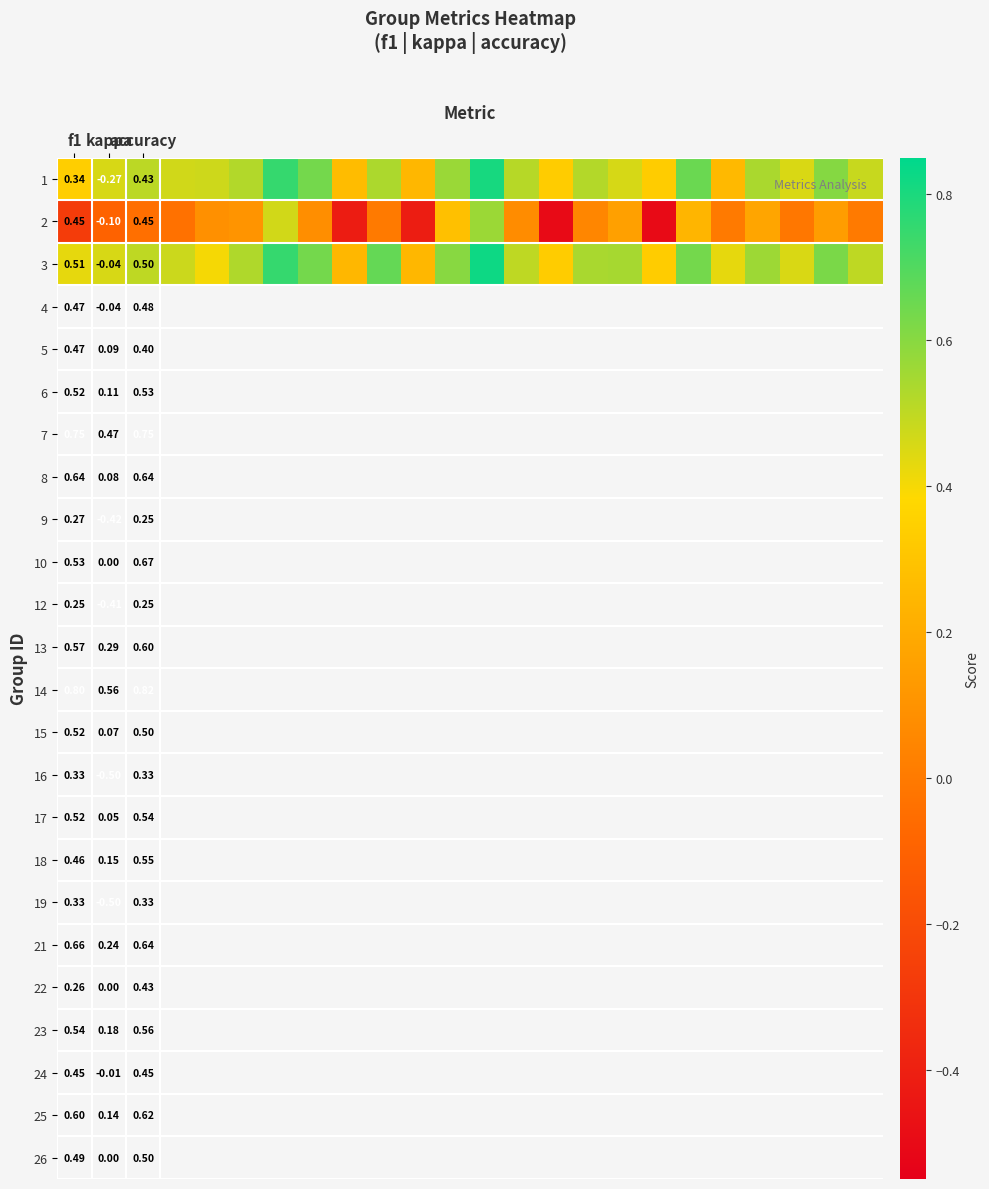

True or false: 1 has a value of 0.3 at f1.

True